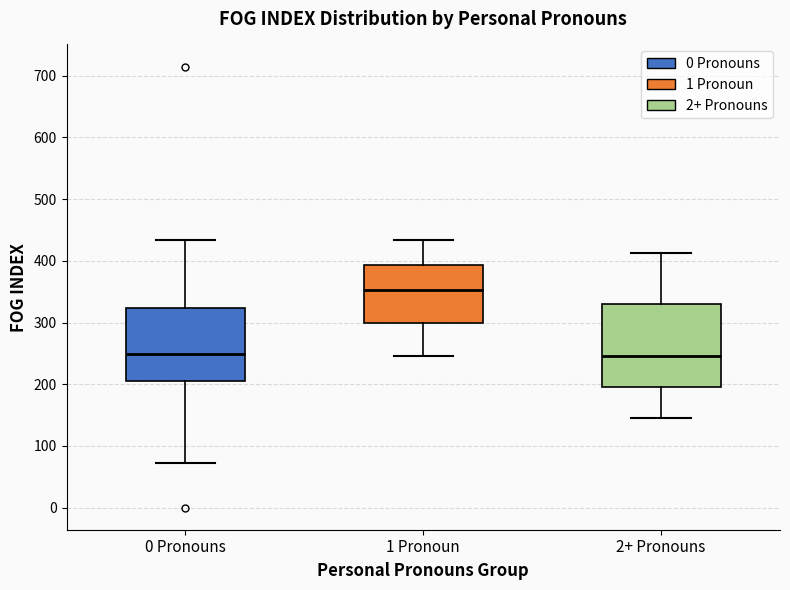

Comparing the boxes themselves (not the whiskers), which one is the tallest?

2+ Pronouns